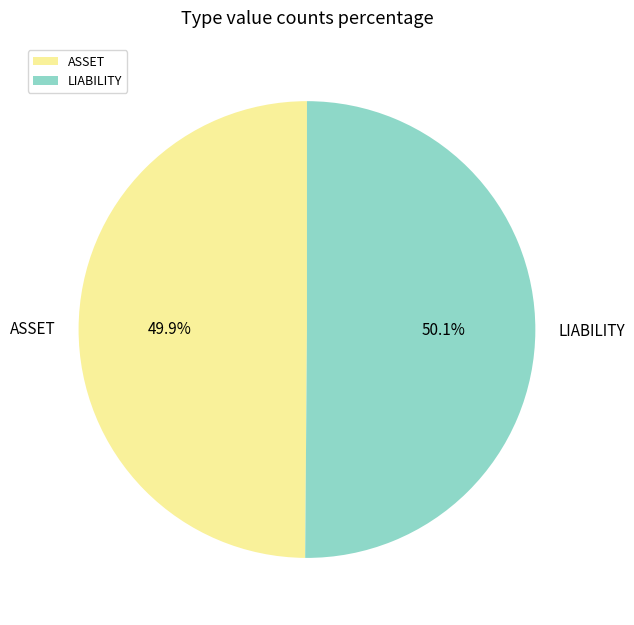

Approximately how many times larger is the value at ASSET compared to LIABILITY?

1.0